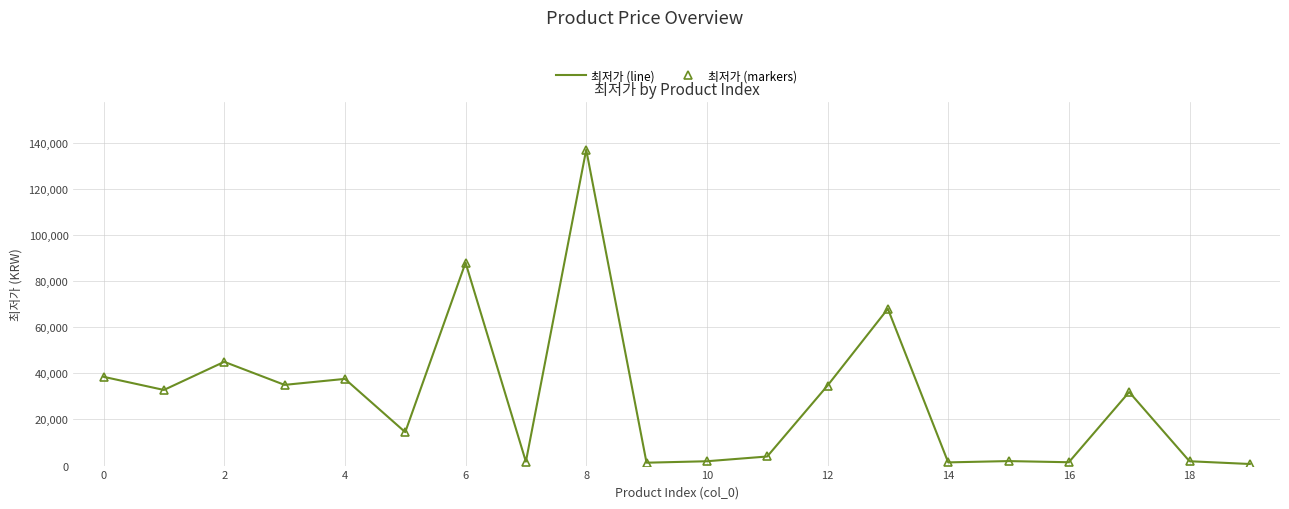

What is the difference between the maximum and minimum values in the 최저가 (line) series?

136310